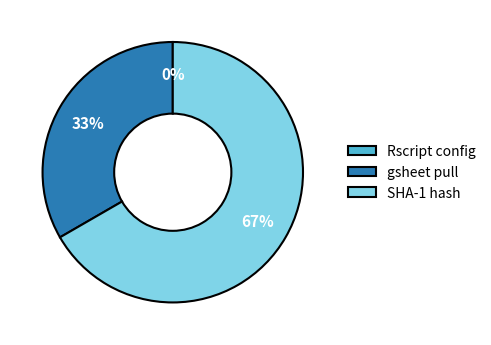

Is there any slice that represents more than half of the pie?

Yes